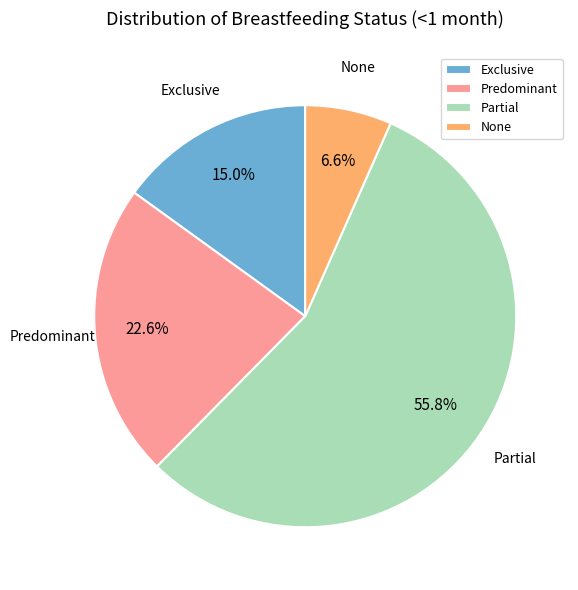

What percentage is the Predominant slice, to the nearest percent?

23%